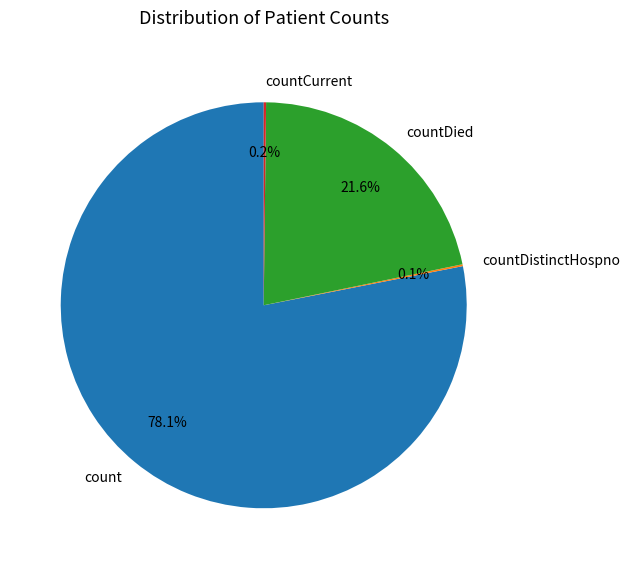

What is the largest slice in the pie chart?

count